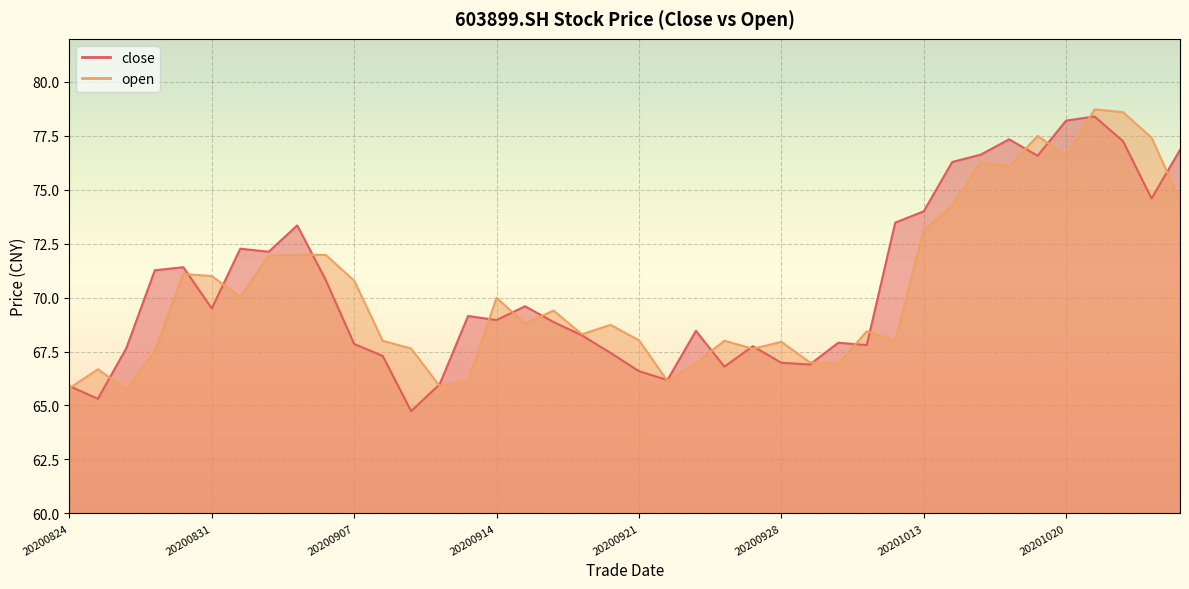

After their last crossing, which series has the higher values: open or close?

close